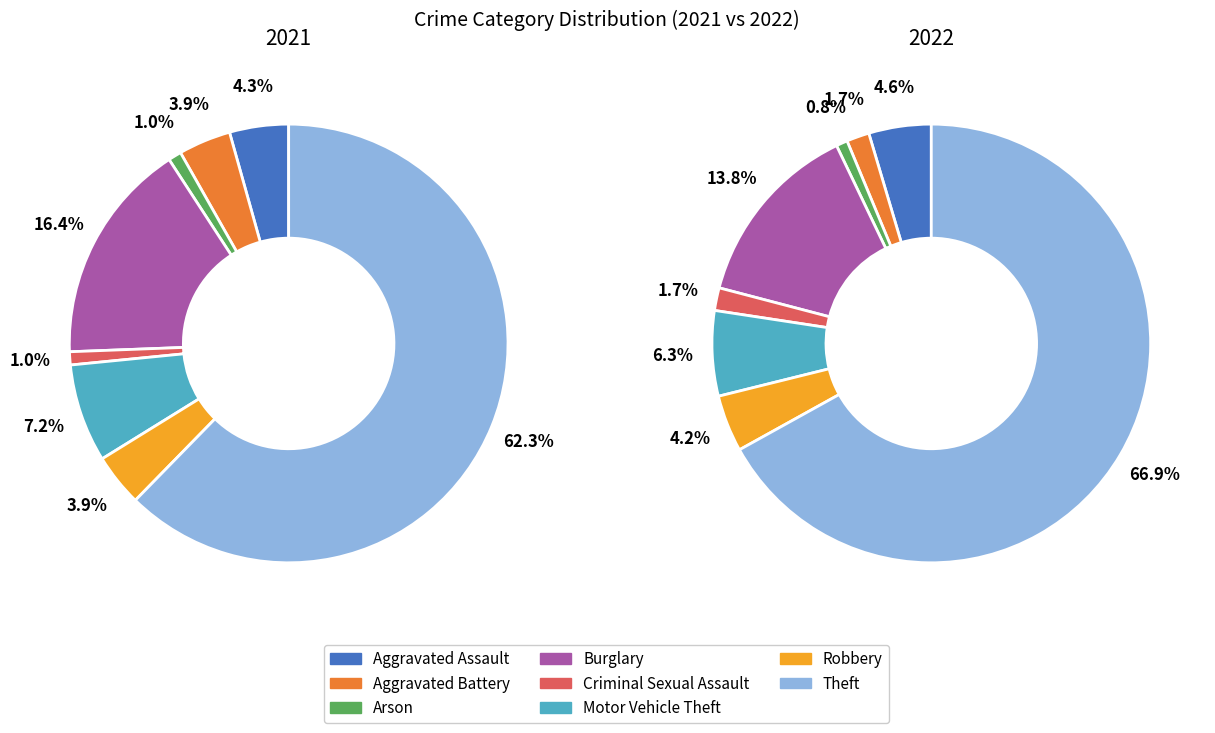

What percentage is the 4 slice, to the nearest percent?

1%